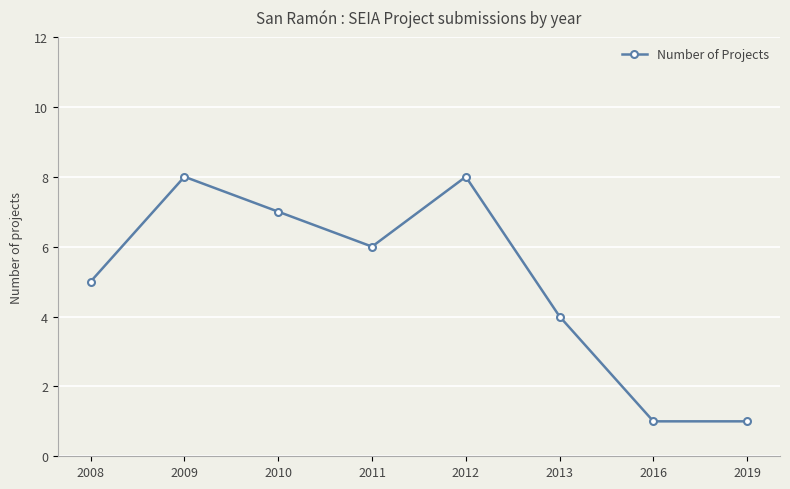

Count the values in the range 4 to 8.

6